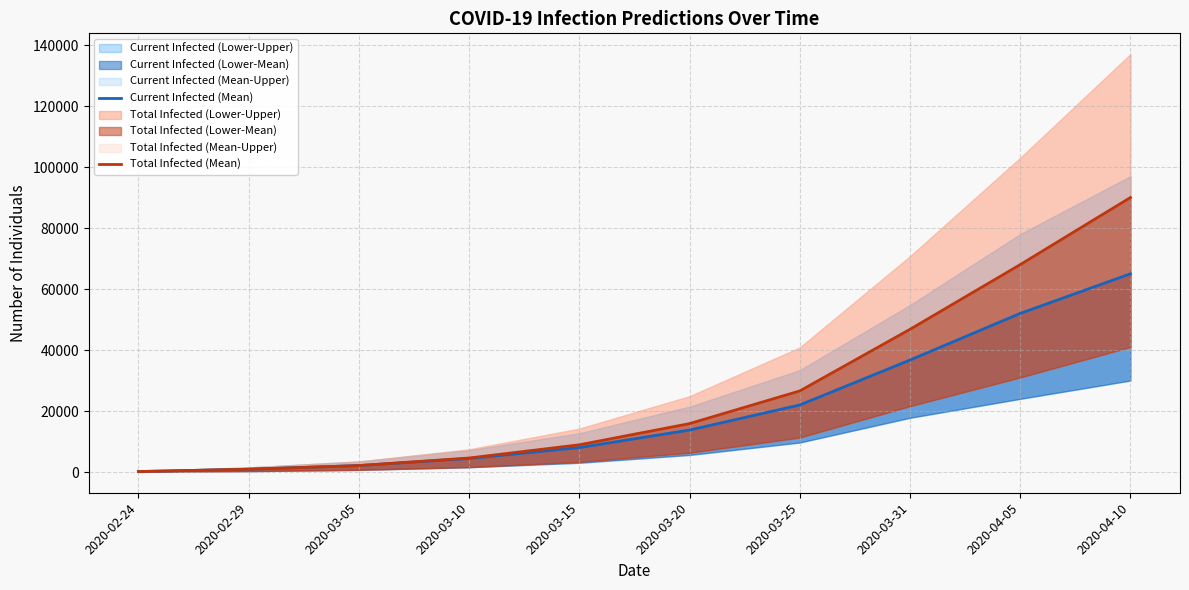

Rank the categories by Total Infected (Mean) value from highest to lowest.

2020-04-10, 2020-04-05, 2020-03-31, 2020-03-25, 2020-03-20, 2020-03-15, 2020-03-10, 2020-03-05, 2020-02-29, 2020-02-24